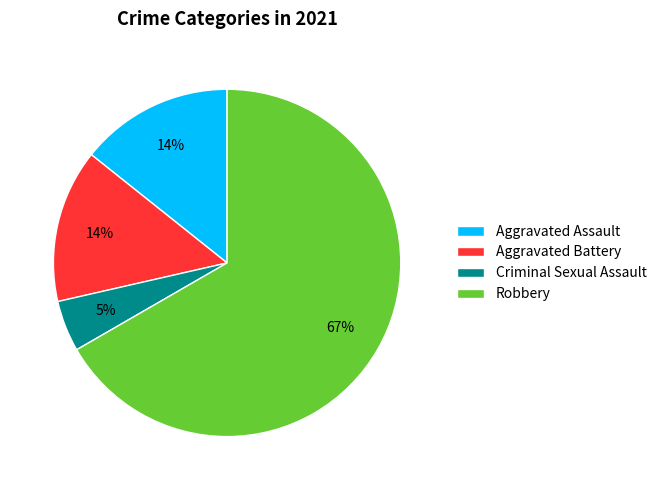

Which category has the smallest portion of the pie?

Criminal Sexual Assault